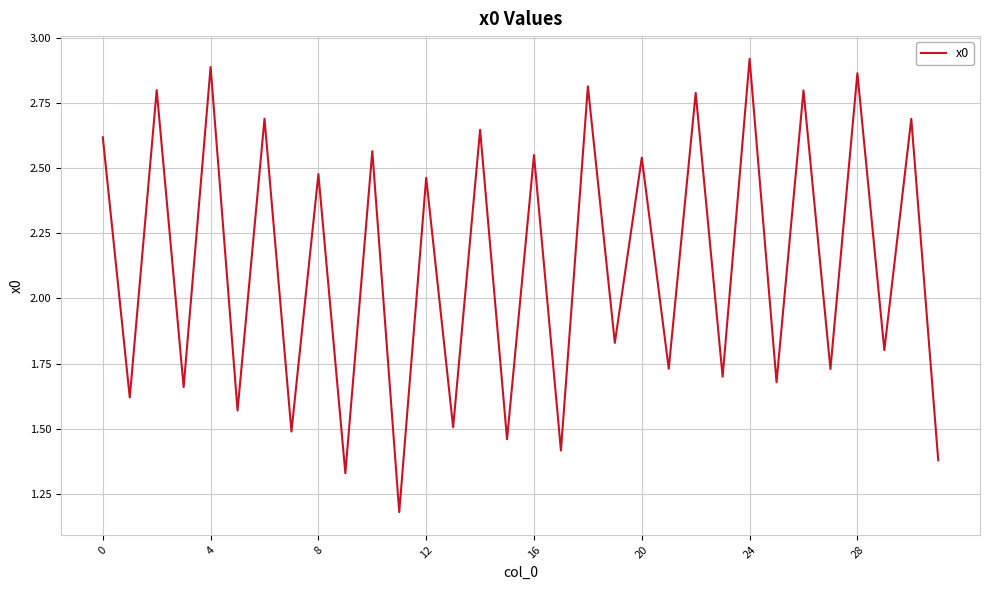

What is the greatest value displayed?

2.9